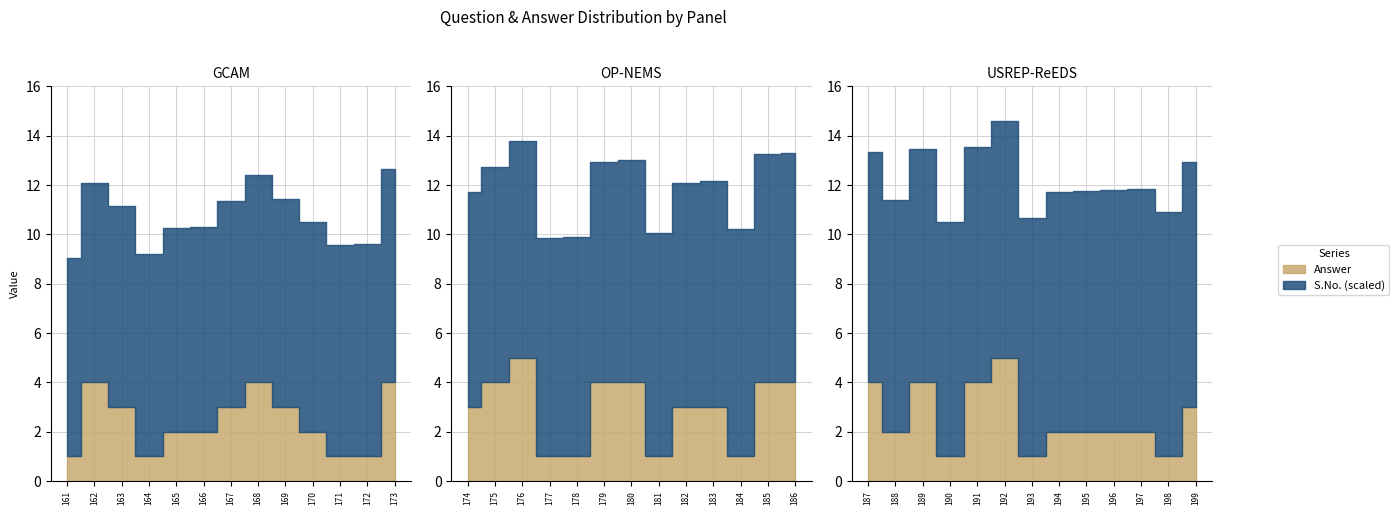

At which label does Answer first exceed 3?

162